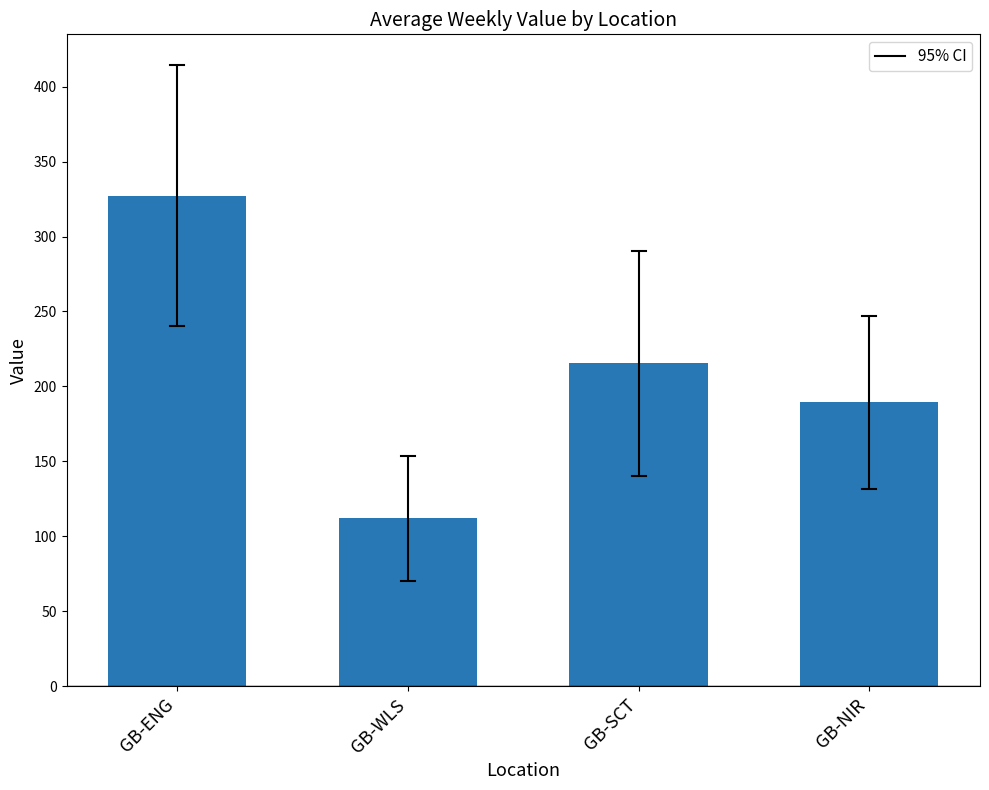

How many bars are there in total?

4